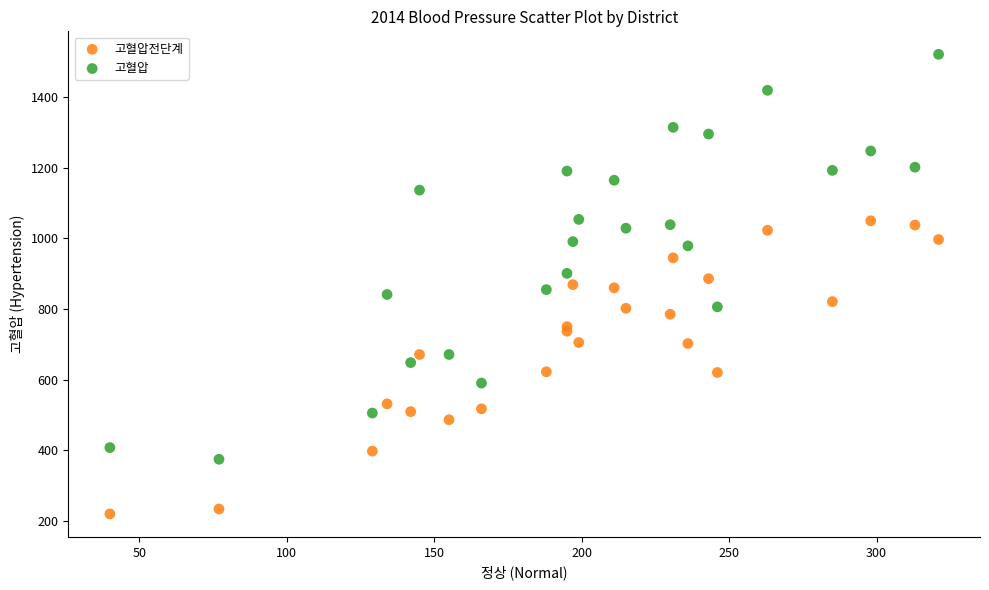

What are all the series names shown in the legend?

고혈압전단계, 고혈압